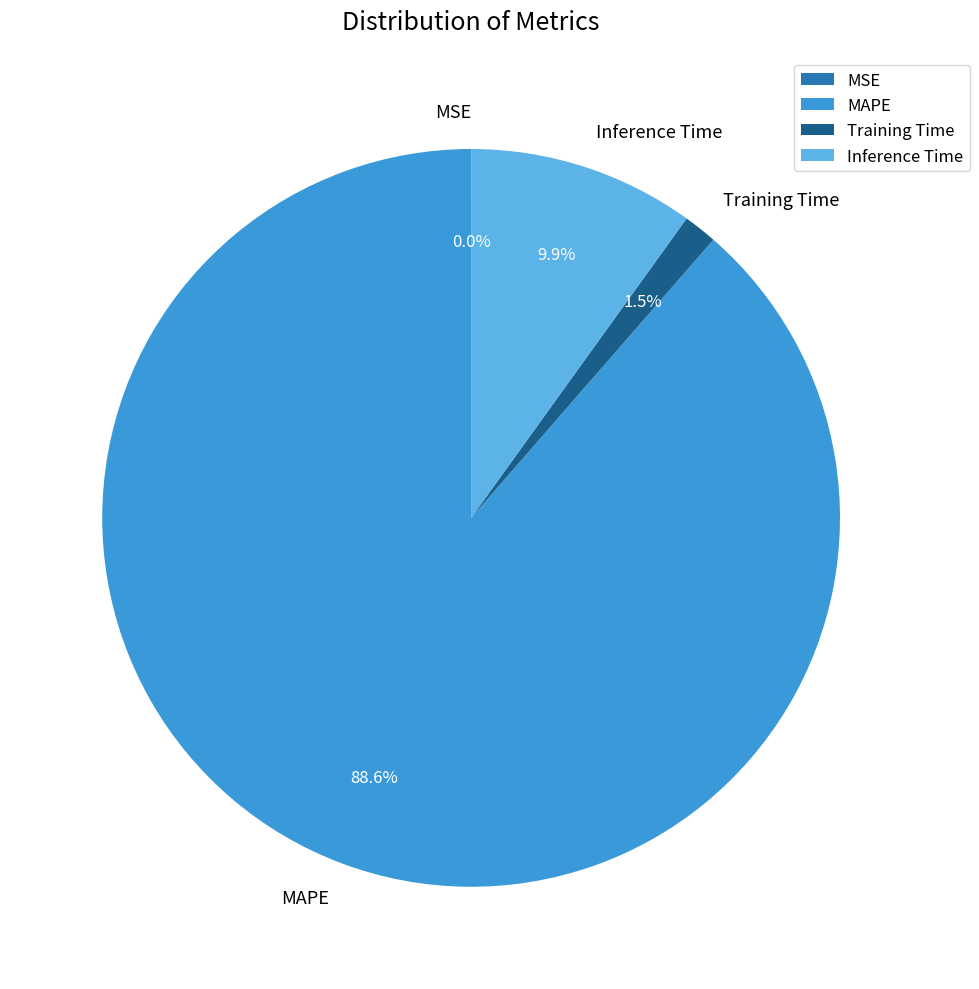

Which slice is the largest?

MAPE